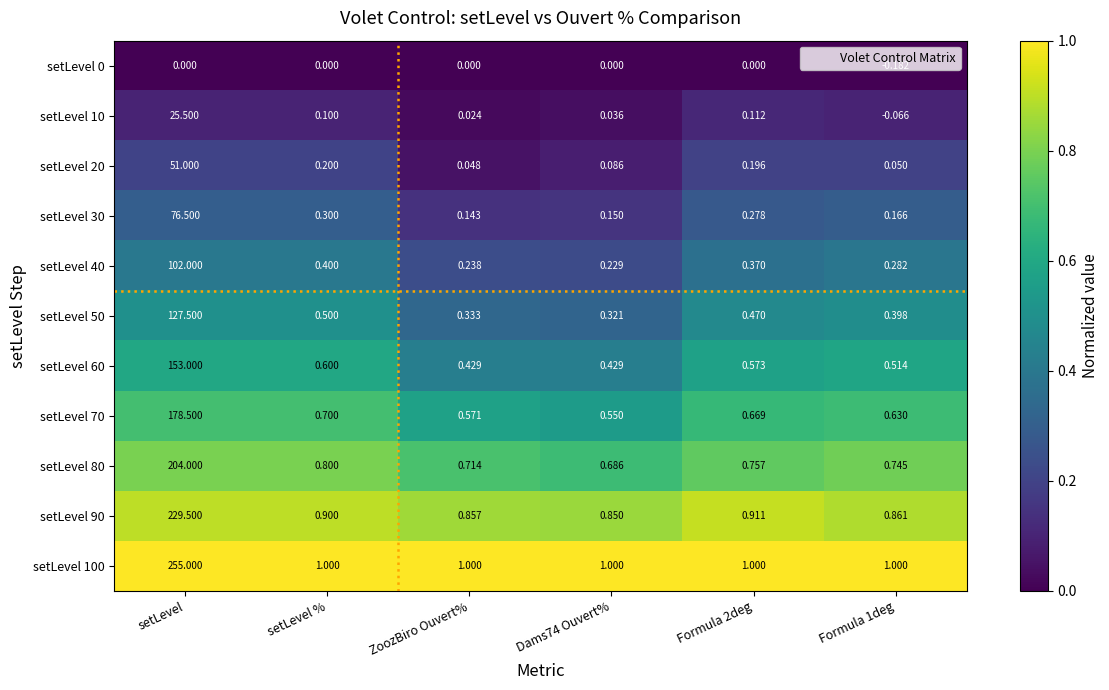

Where is setLevel 70 nearest to the value 89?

setLevel %